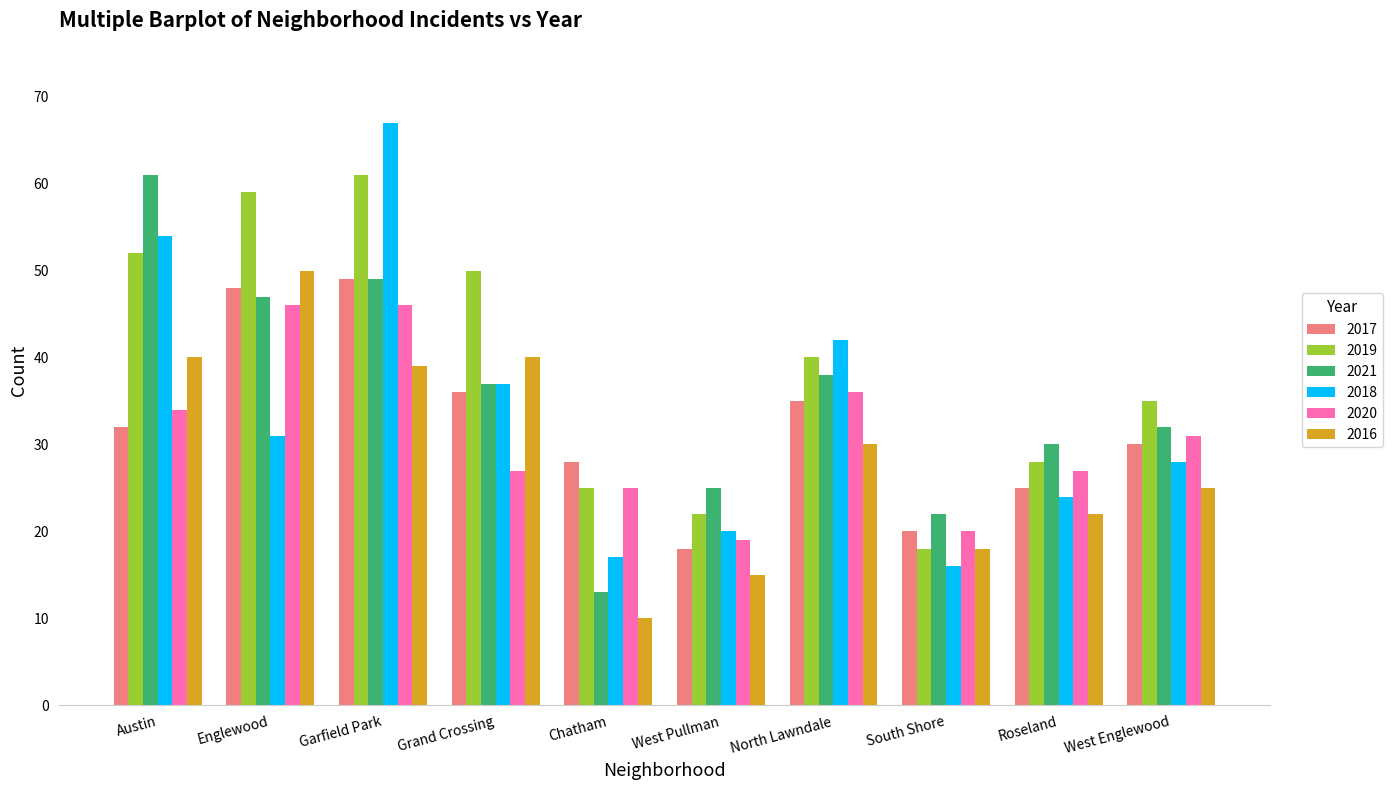

Which series has the largest range (max minus min)?

2018